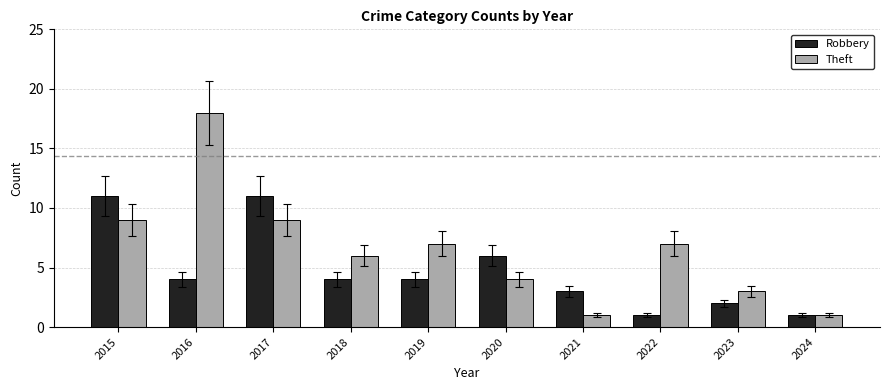

What is the sum of all Robbery values?

47